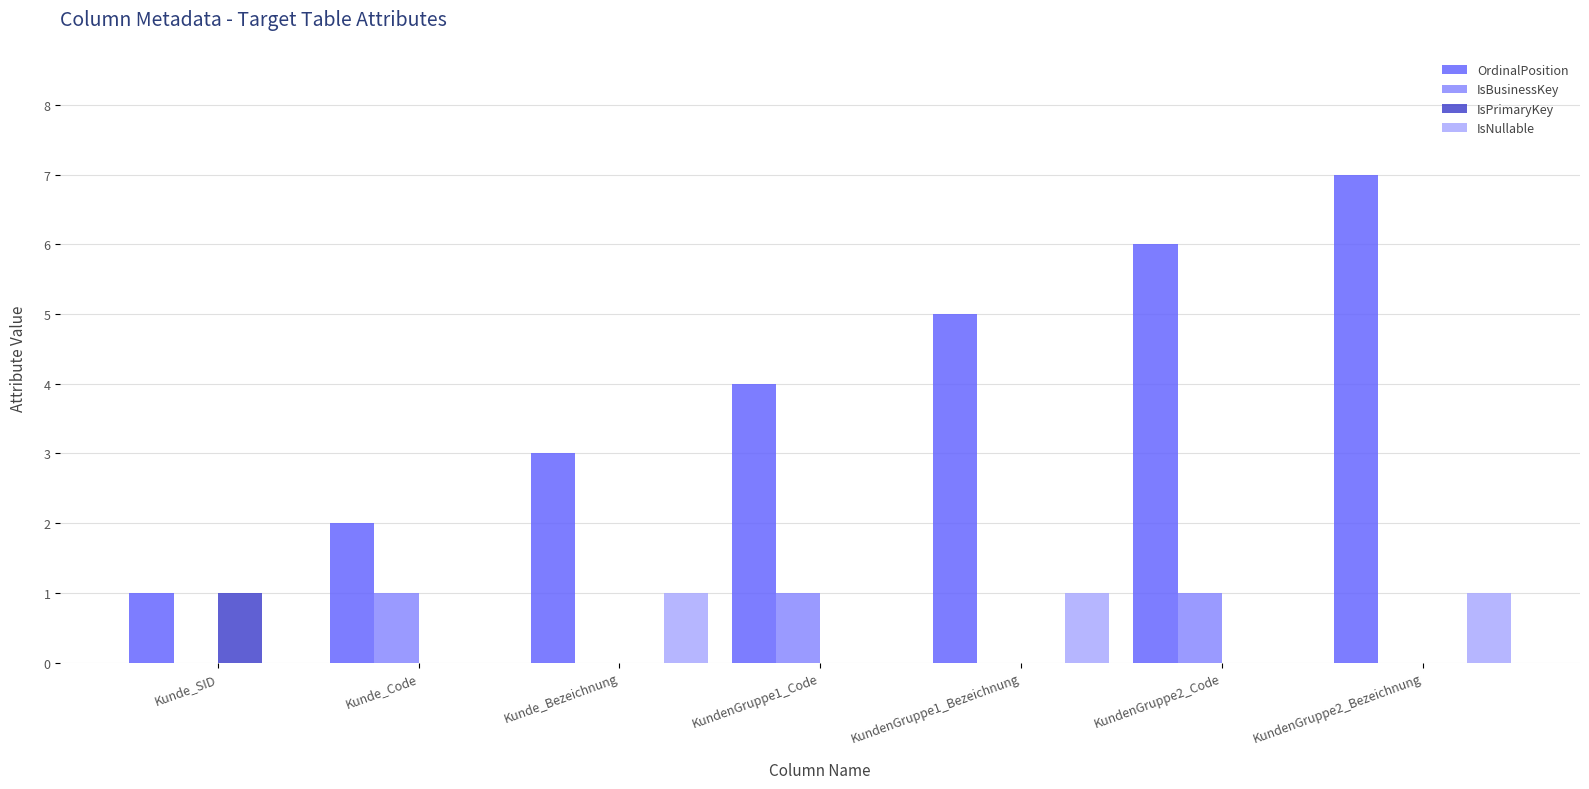

What is the total value across all series at Kunde_SID?

2